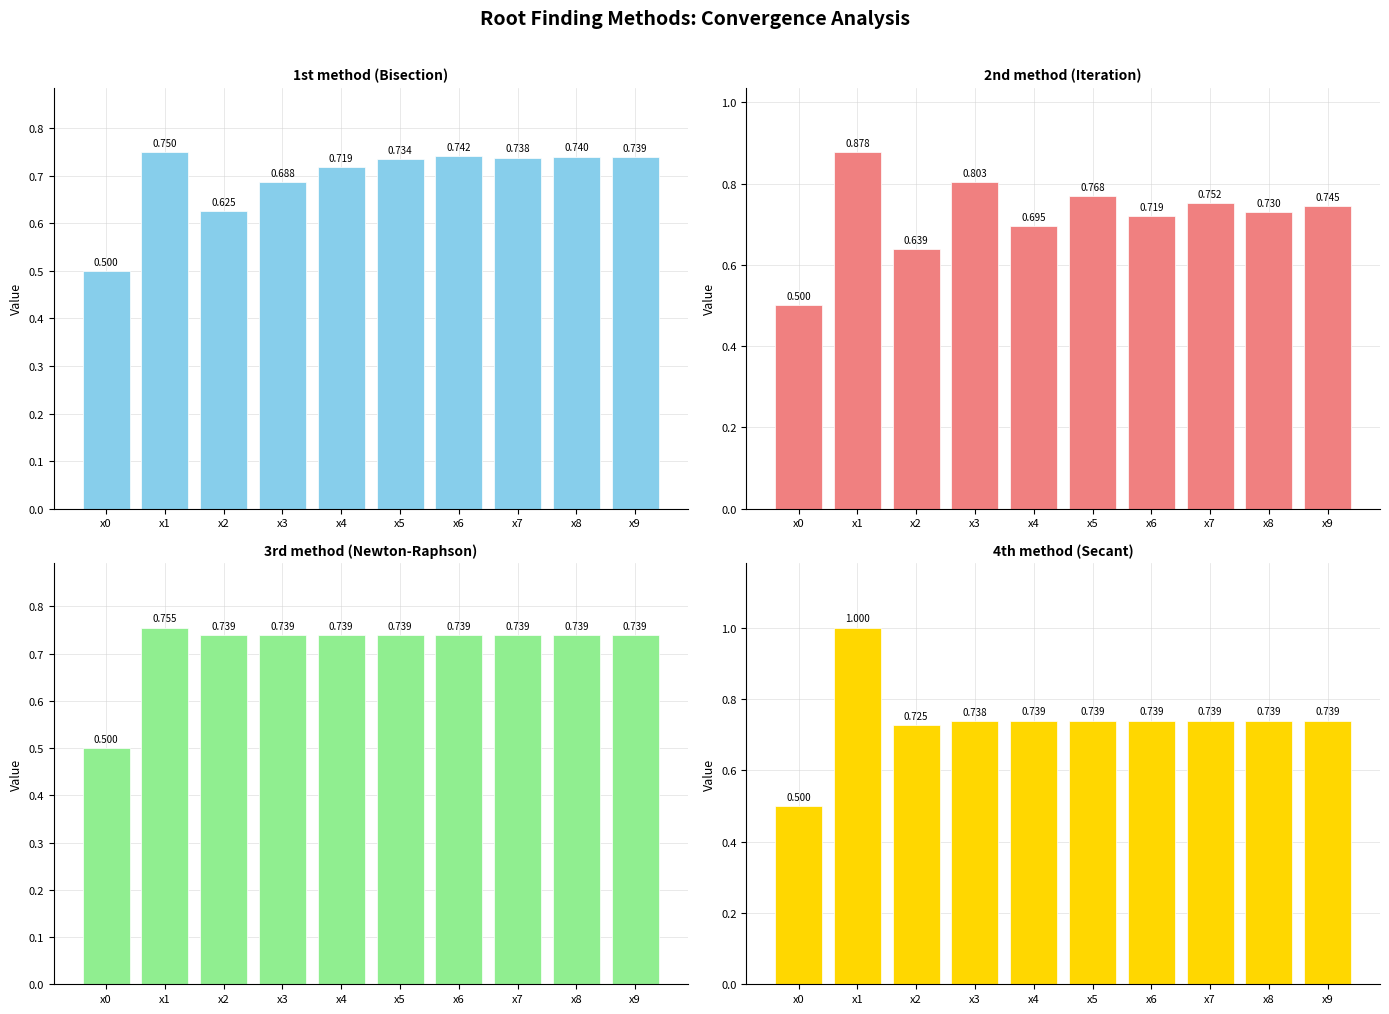

Which series has the widest spread of values?

4th method (Secant)